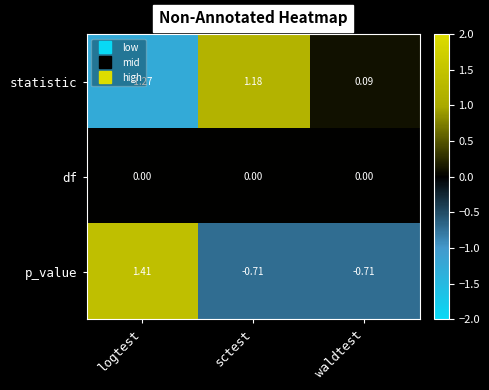

At which category is the sum across all series the highest?

sctest